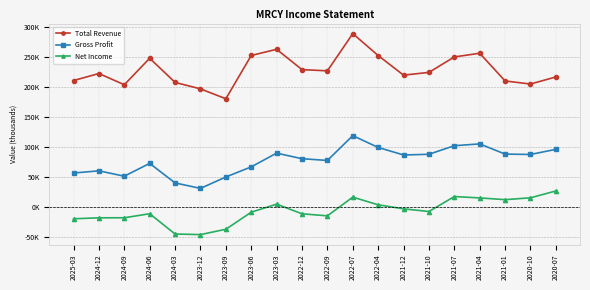

The value of Gross Profit at 2021-12 is 148889. True or false?

False